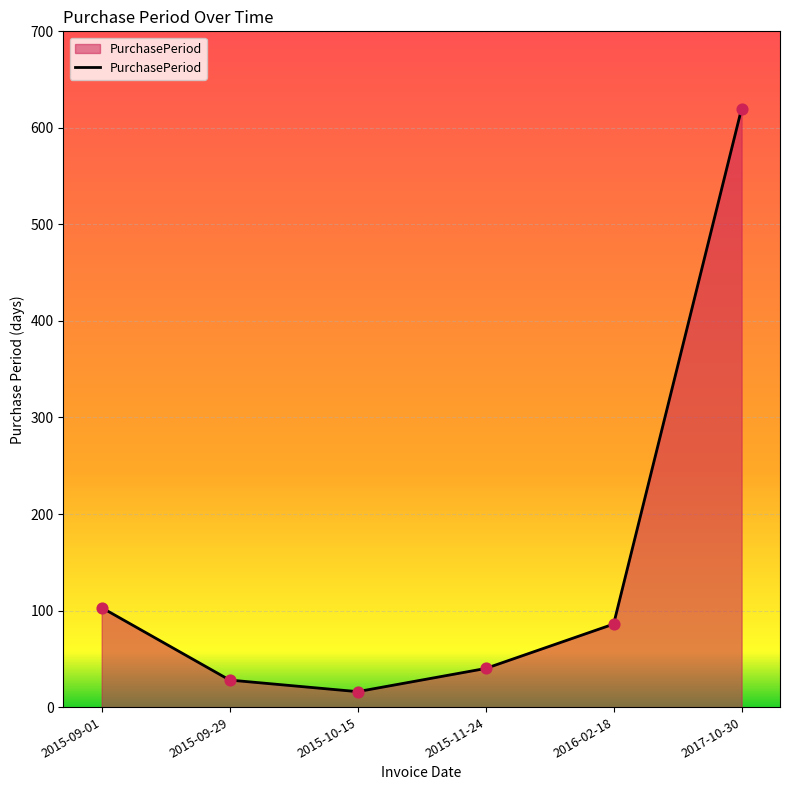

What is the change in value from 2015-11-24 to 2016-02-18?

+46